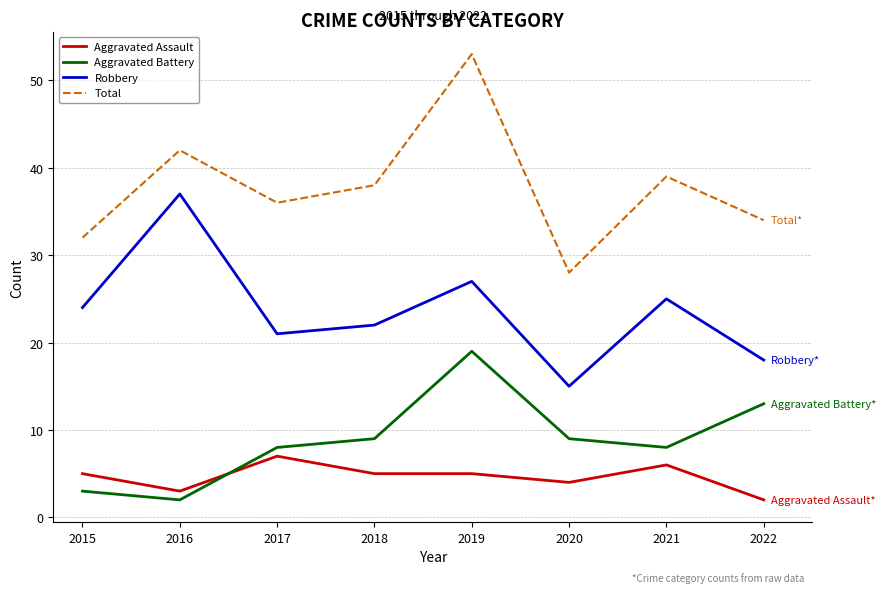

What is the sum of the Total values at 2015 and 2016?

74